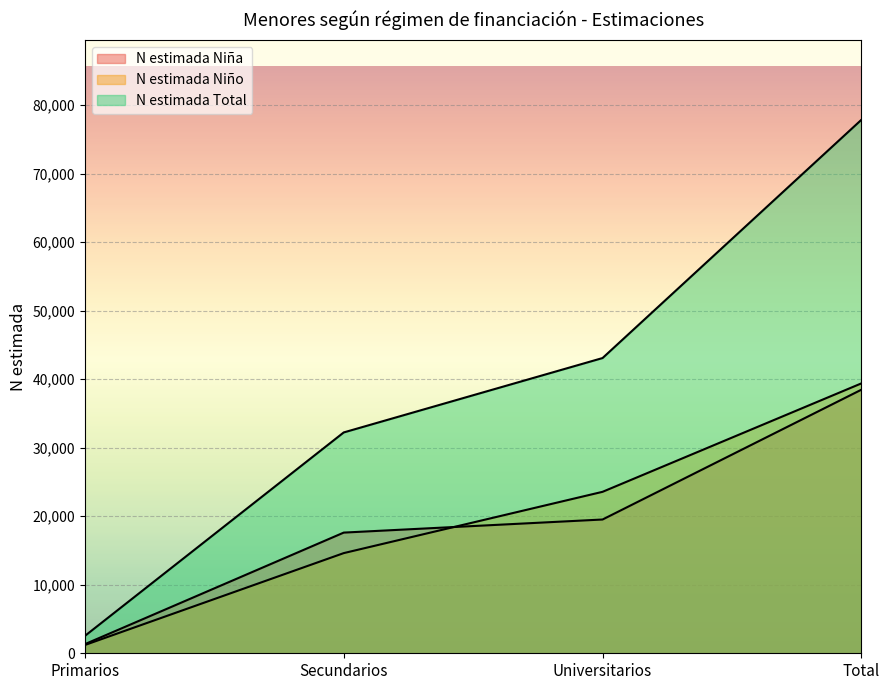

How many categories are shown in the chart?

4